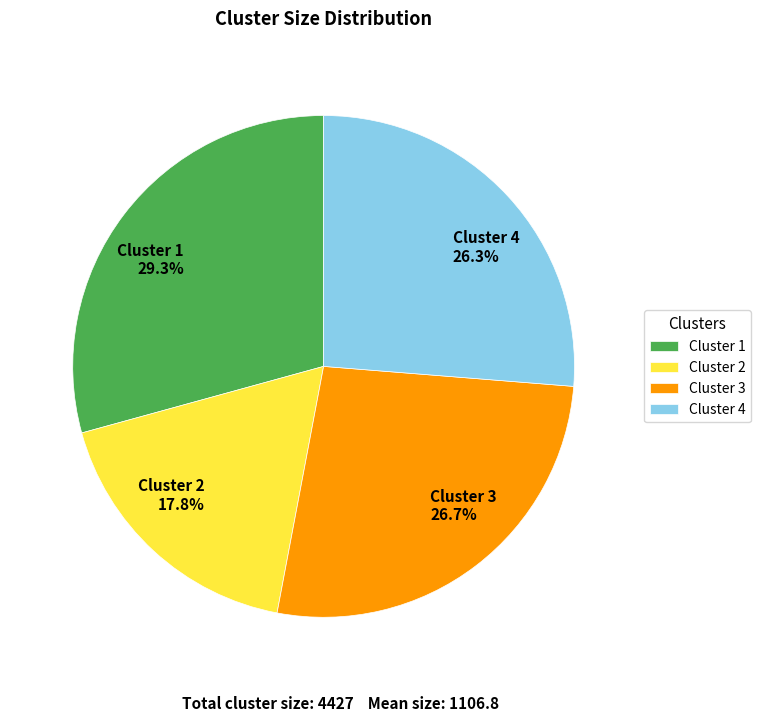

Combined, do Cluster 4 and Cluster 3 account for over 50%?

Yes